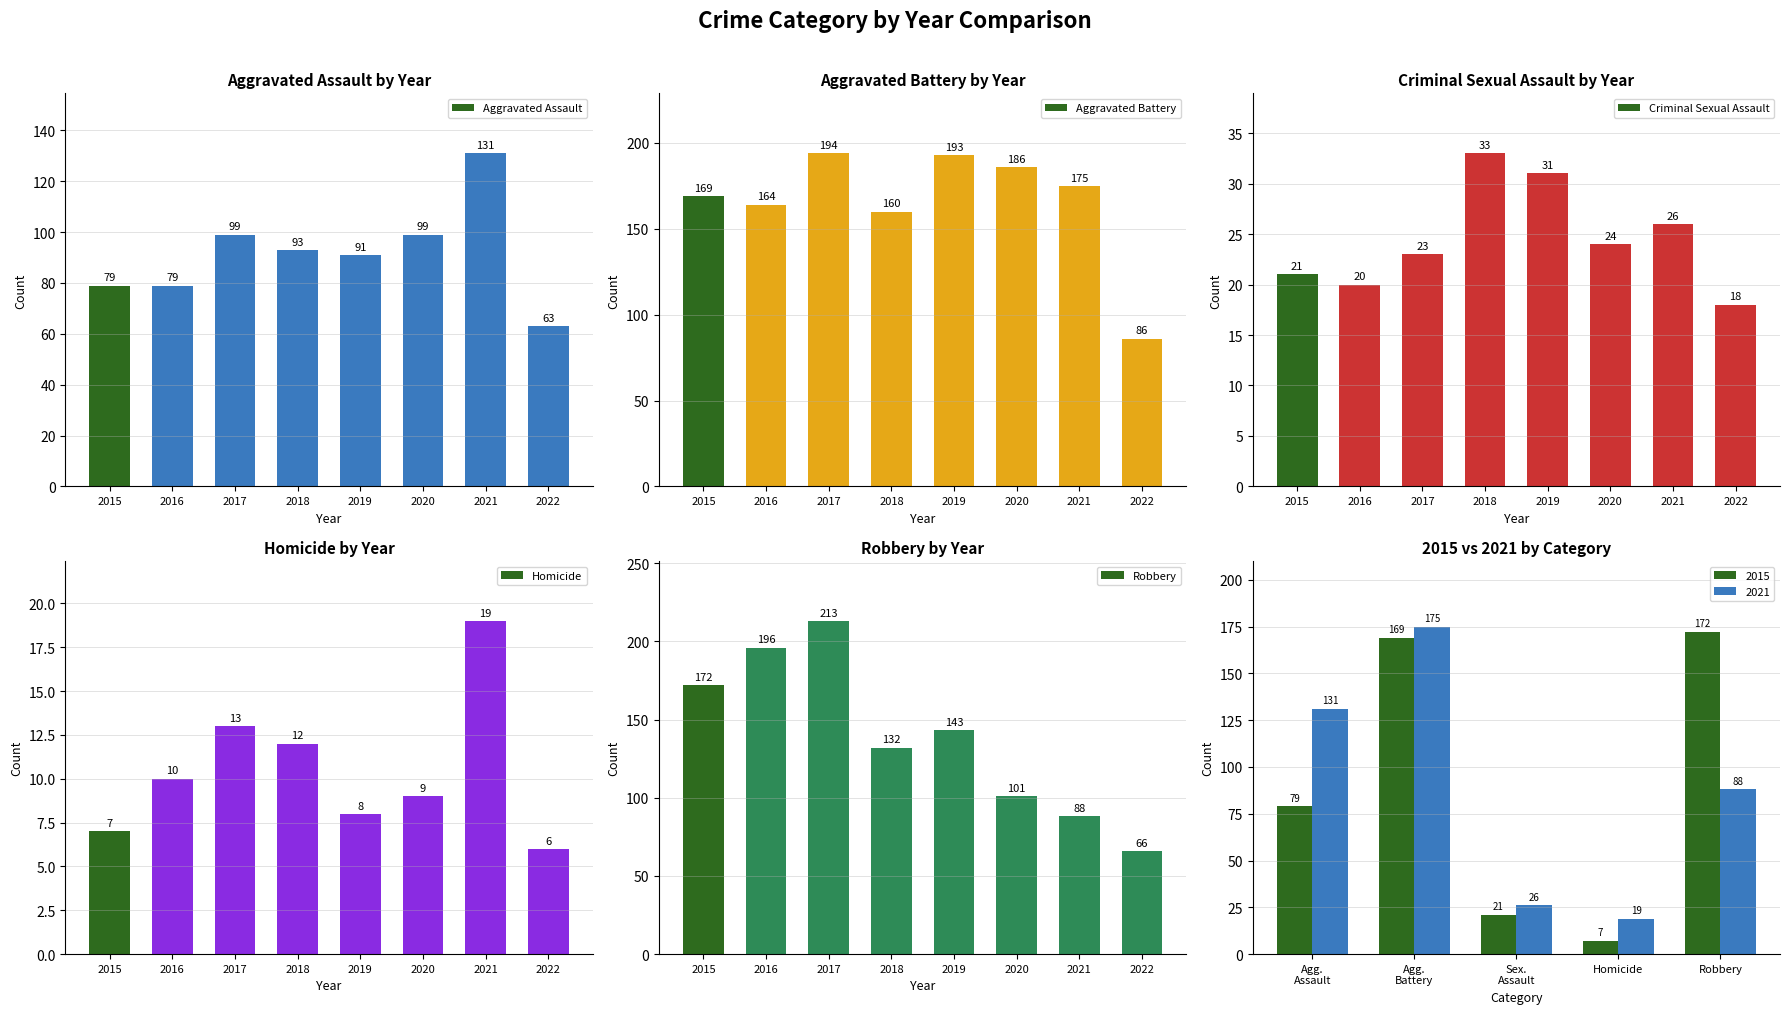

Reading right to left, what are all the values shown in this chart?

Aggravated Assault: 2022=63	2021=131	2020=99	2019=91	2018=93	2017=99	2016=79	2015=79
Aggravated Battery: 2022=86	2021=175	2020=186	2019=193	2018=160	2017=194	2016=164	2015=169
Criminal Sexual Assault: 2022=18	2021=26	2020=24	2019=31	2018=33	2017=23	2016=20	2015=21
Homicide: 2022=6	2021=19	2020=9	2019=8	2018=12	2017=13	2016=10	2015=7
Robbery: 2022=66	2021=88	2020=101	2019=143	2018=132	2017=213	2016=196	2015=172